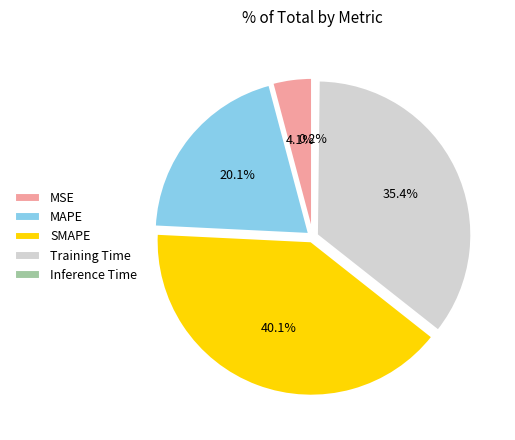

Combined, do SMAPE and Training Time account for over 50%?

Yes